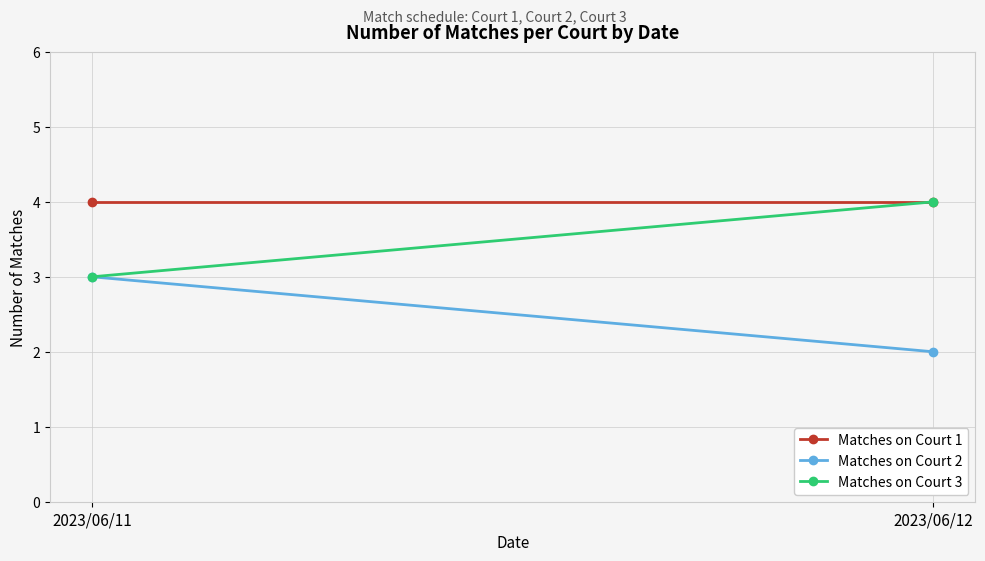

Rank the series by their maximum value, from highest to lowest.

Matches on Court 1, Matches on Court 3, Matches on Court 2